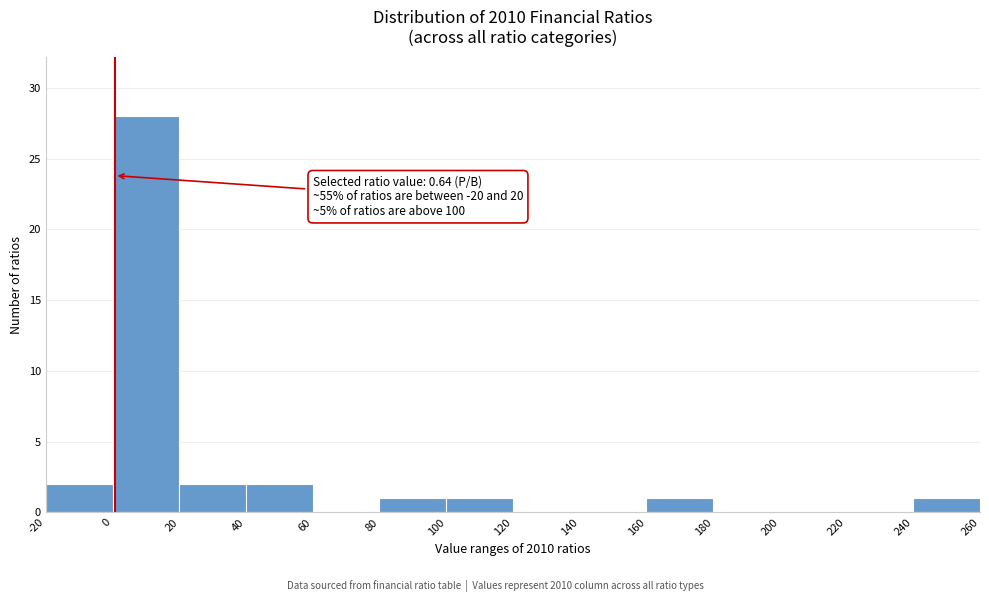

Which range on the x-axis has the tallest bar?

0 to 20